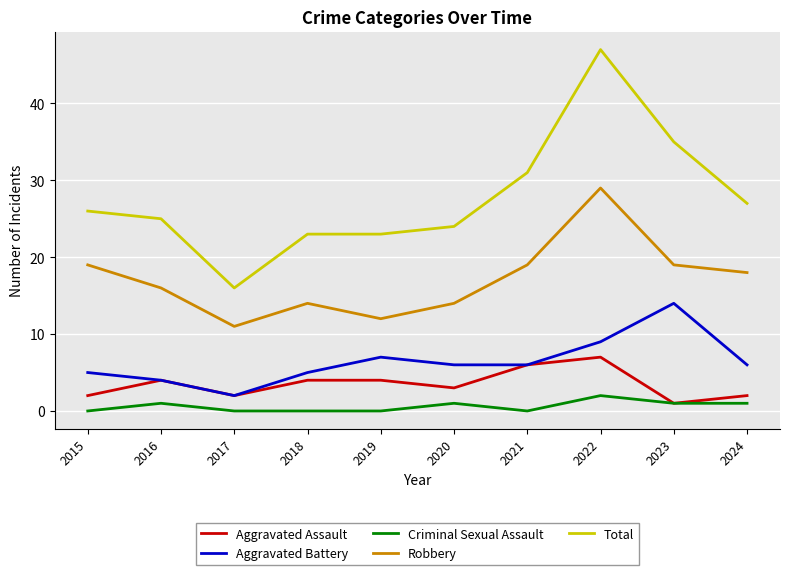

What is the difference between the Total values at 2020 and 2017?

8